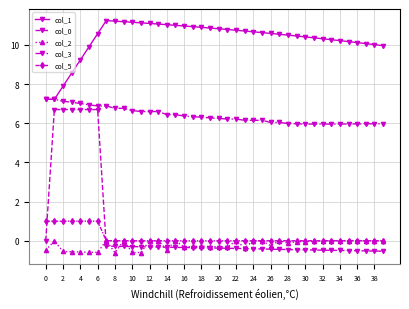

True or false: col_2 has more than 0 points higher than both neighbors.

True